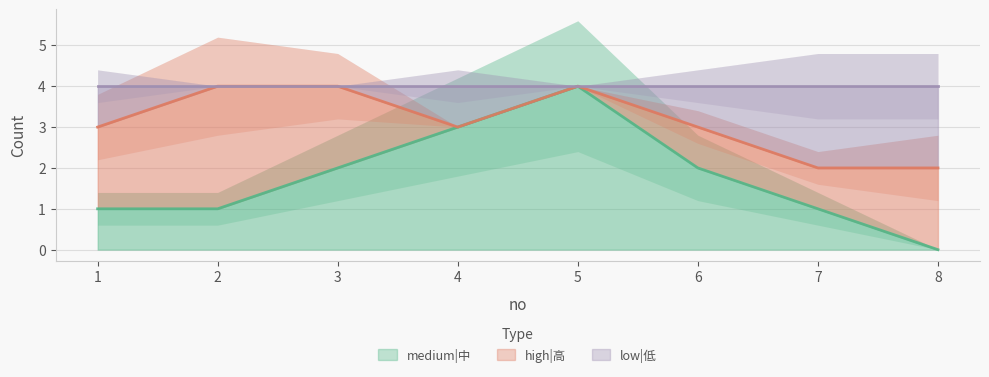

True or false: low|低 has more than 1 interior local peaks.

False